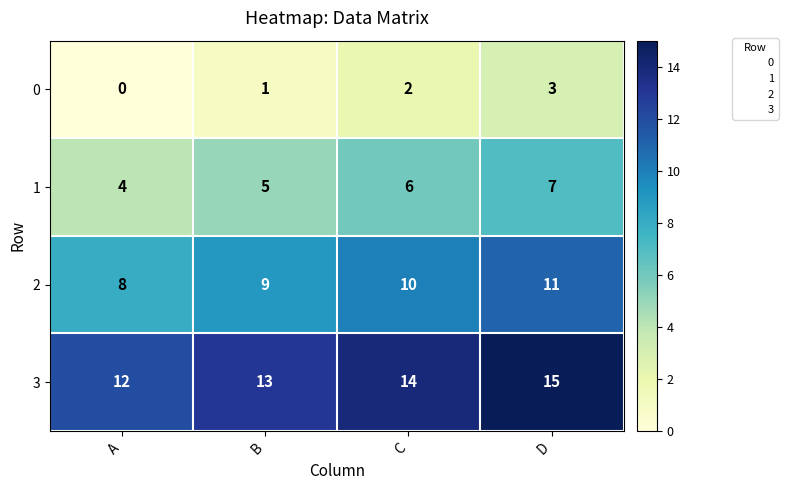

How many 1 values are between 5 and 7?

3